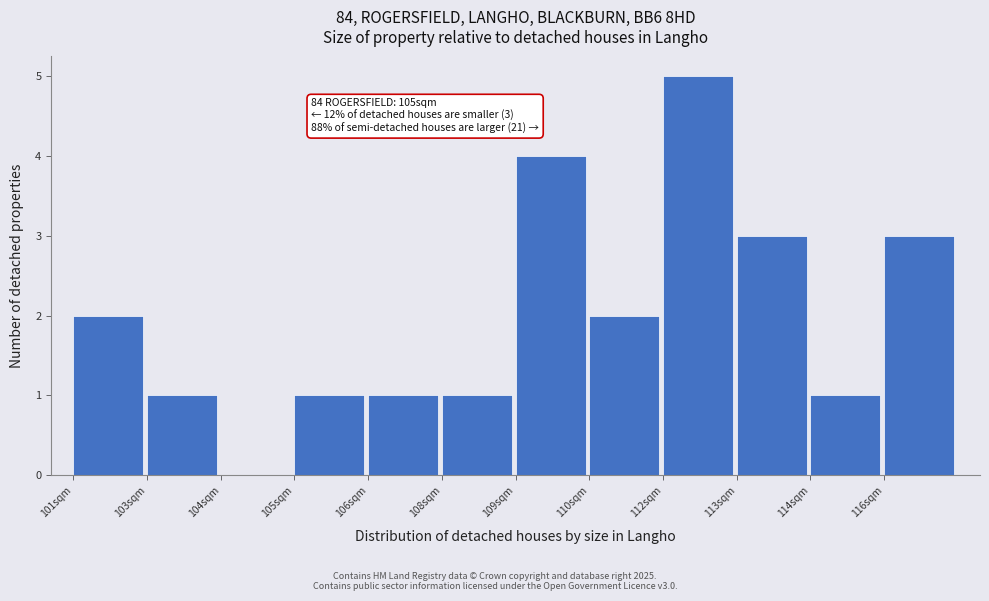

Reading left to right, what are all the values shown in this chart?

101sqm=2	103sqm=1	104sqm=0	105sqm=1	106sqm=1	108sqm=1	109sqm=4	110sqm=2	112sqm=5	113sqm=3	114sqm=1	116sqm=3